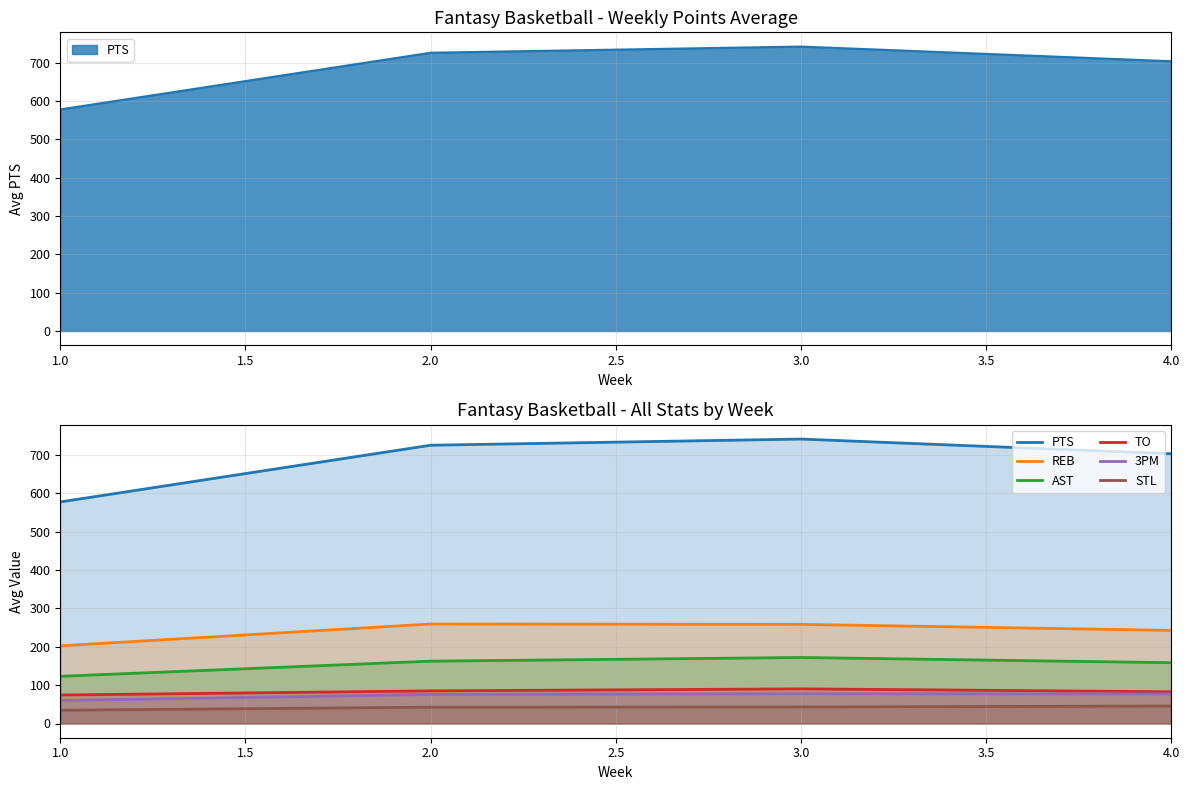

Count the number of data series in this chart.

6